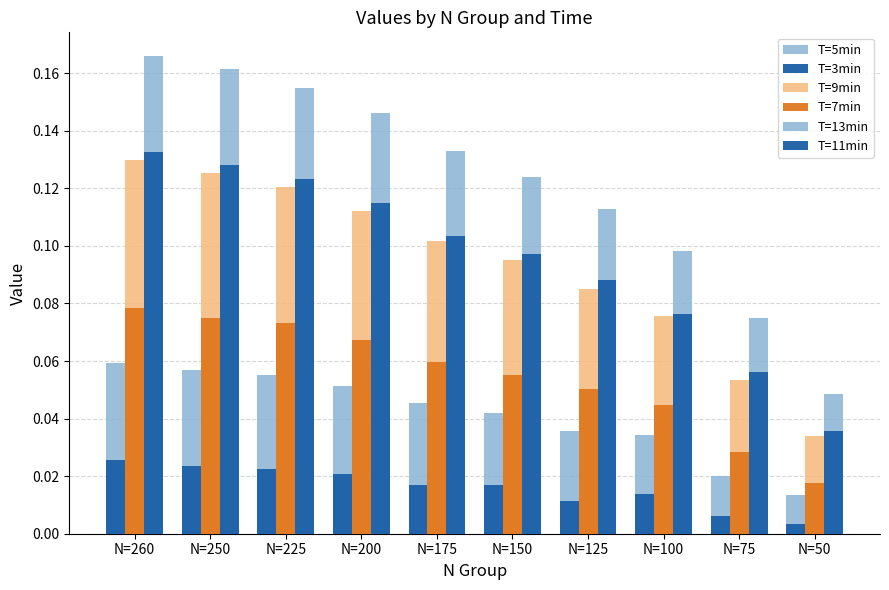

The value of T=5min at N=260 is 0.1. True or false?

True